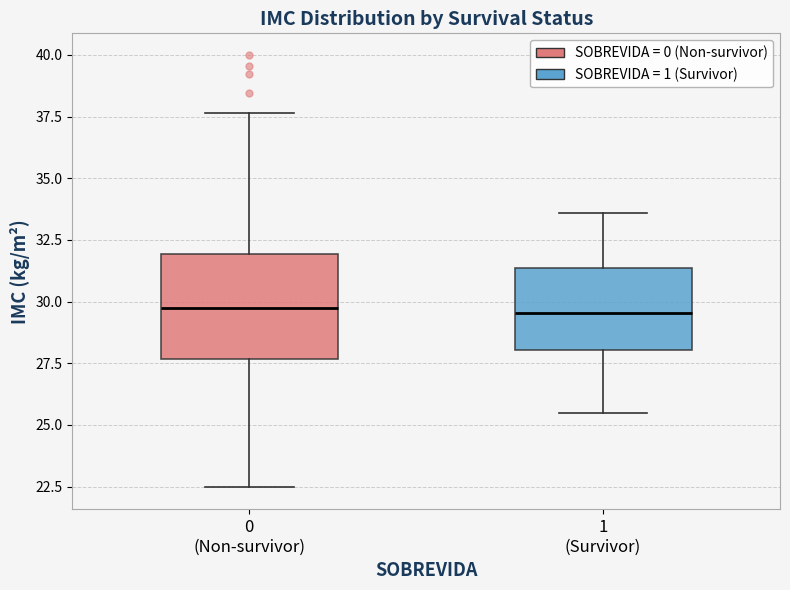

Where does the upper whisker of the box for 0 (Non-survivor) end on the y-axis? The values are not printed on the chart, so give them approximately, as read against the axis.

37.5